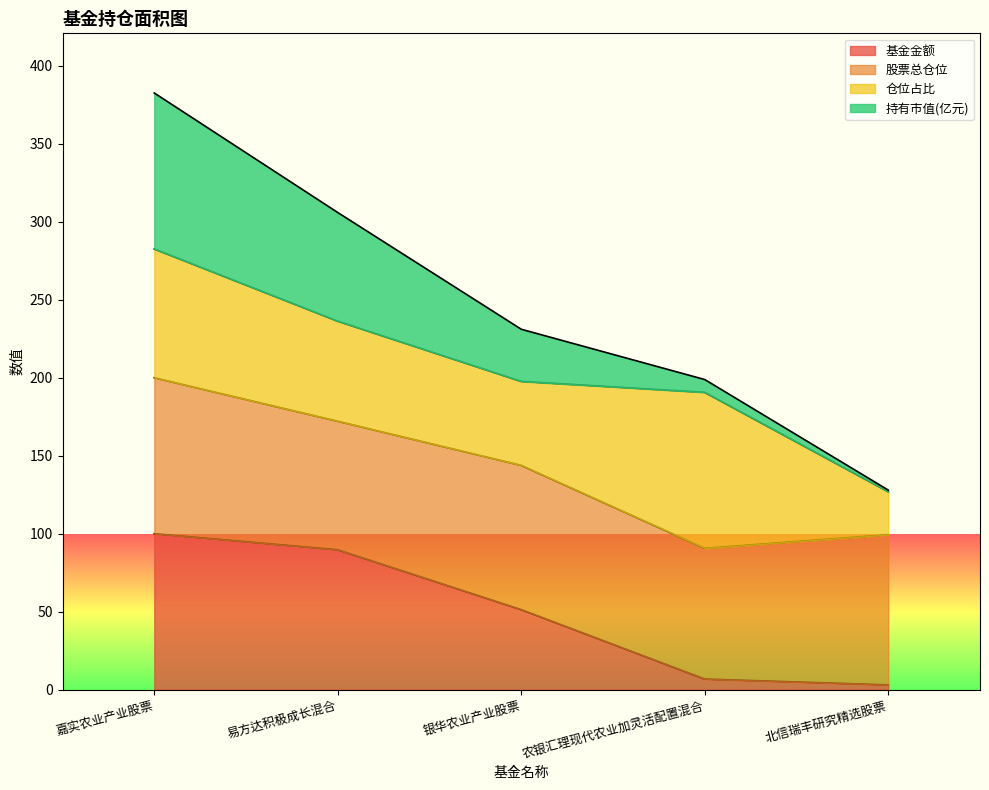

True or false: 持有市值(亿元) has a value of 127.9 at 北信瑞丰研究精选股票.

True